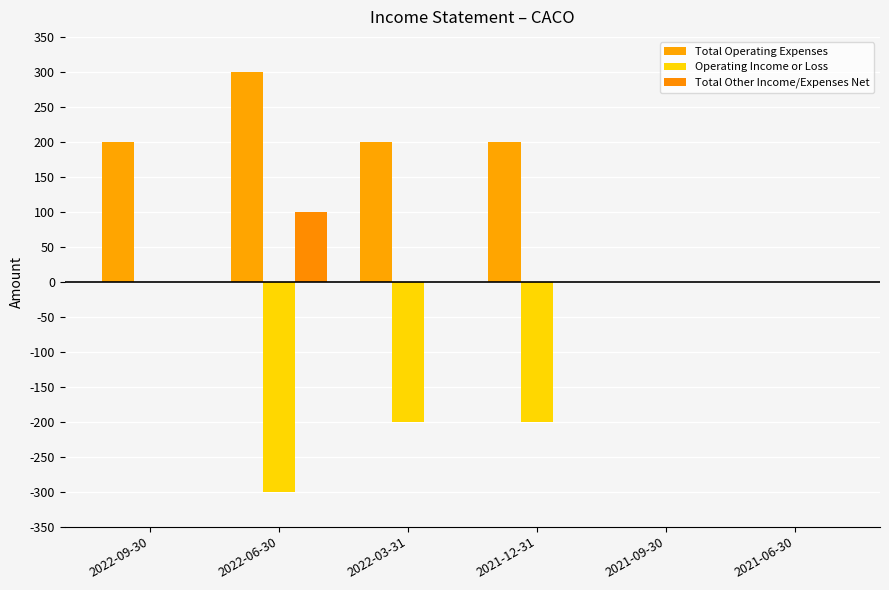

True or false: Total Operating Expenses has a value of 141 at 2021-09-30.

False